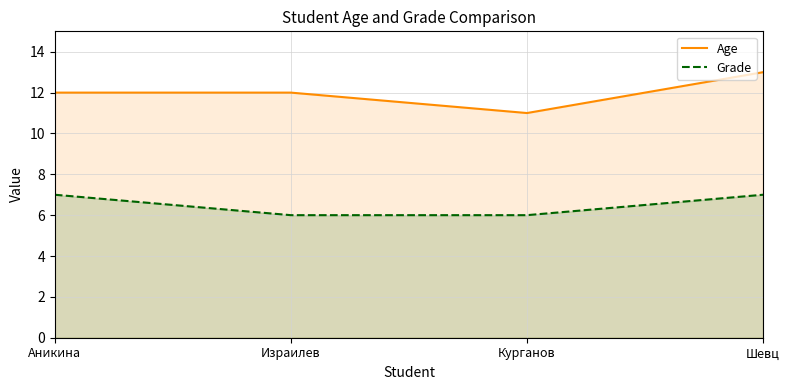

How many values in the Grade series are below 7?

2